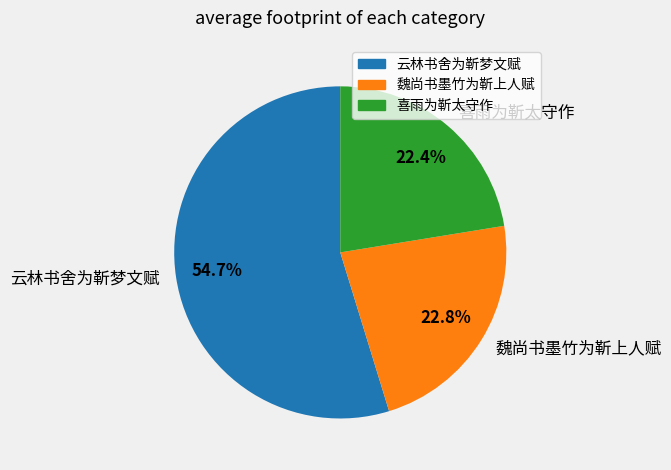

To the nearest percent, what is the difference between the largest and smallest slice percentages?

32%